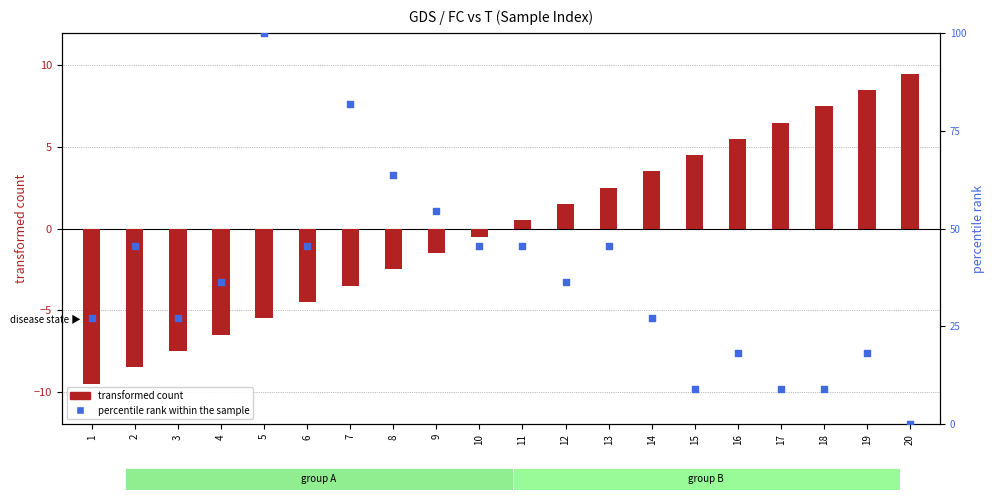

Which series has the largest Y range (max minus min)?

percentile rank within the sample